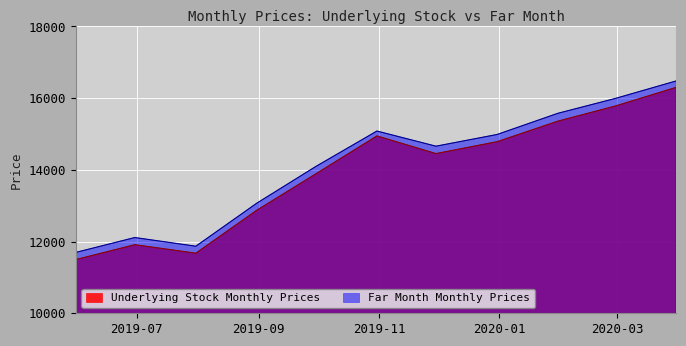

True or false: Far Month Monthly Prices has more than 1 interior local peaks.

True